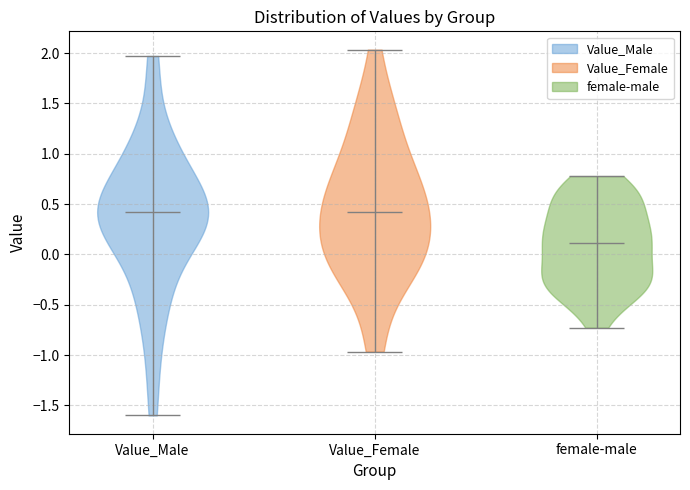

Reading left to right, read every violin against the y-axis: where its median line is, and the lowest and highest points it reaches. The values are not printed on the chart, so give them approximately, as read against the axis.

Value_Male: median line 0.40, lowest point -1.60, highest point 1.95
Value_Female: median line 0.40, lowest point -0.95, highest point 2.05
female-male: median line 0.10, lowest point -0.75, highest point 0.80